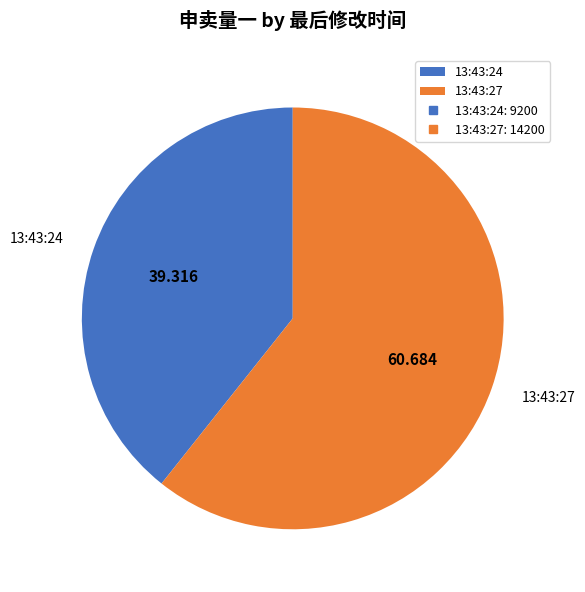

Is the sum of 13:43:24 and 13:43:27 greater than half?

Yes